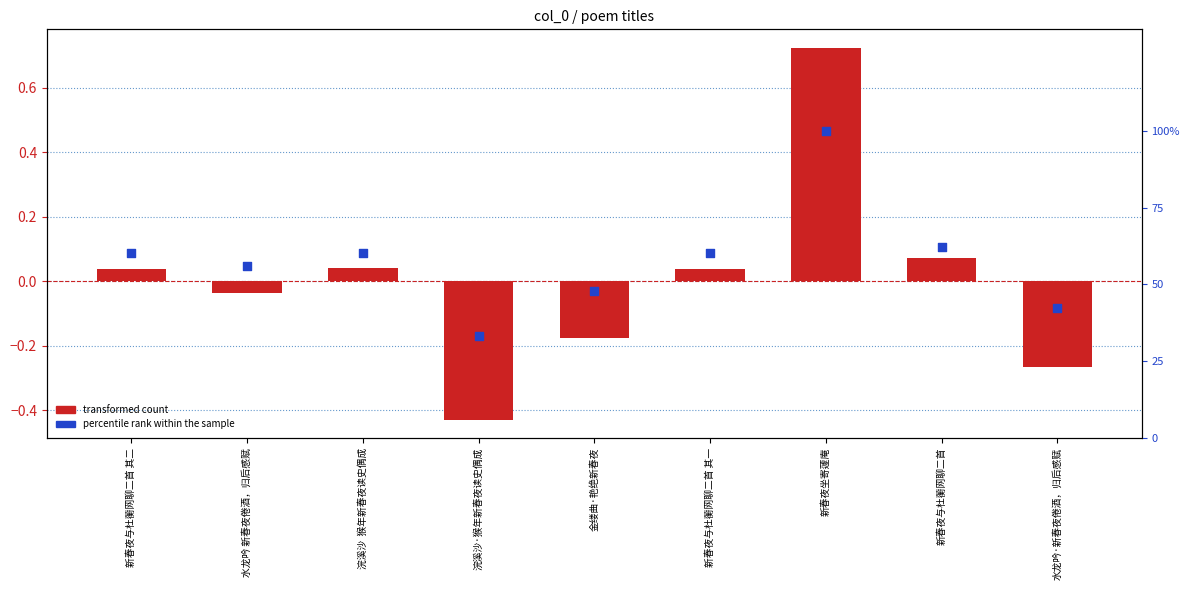

At how many categories does at least one series exceed 78?

1